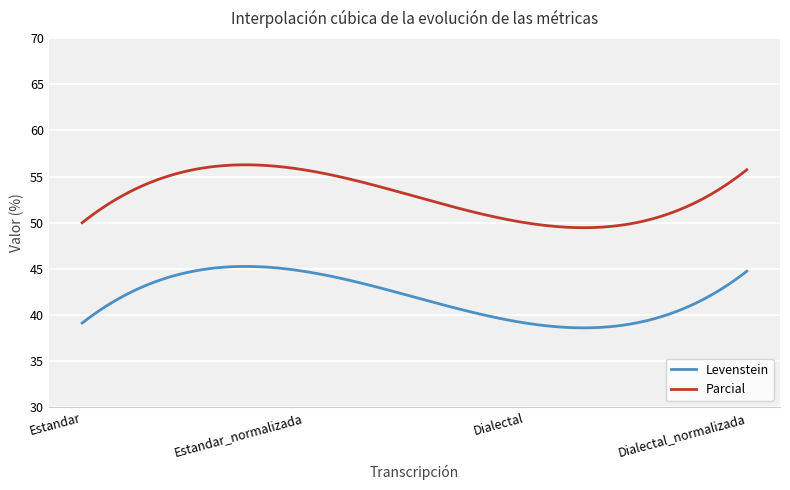

What are all the series names shown in the legend?

Levenstein, Parcial